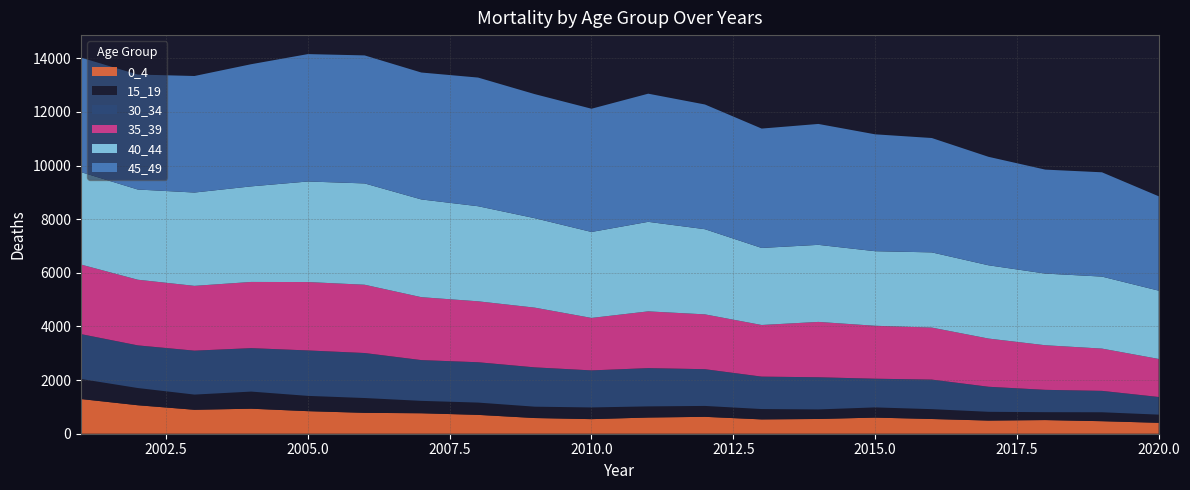

Reading left to right, list all the values displayed in this chart.

0_4: 2001=1293	2002=1062	2003=893	2004=933	2005=841	2006=779	2007=763	2008=703	2009=585	2010=544	2011=604	2012=630	2013=534	2014=550	2015=601	2016=549	2017=491	2018=509	2019=467	2020=407
15_19: 2001=748	2002=642	2003=566	2004=638	2005=570	2006=552	2007=462	2008=458	2009=423	2010=436	2011=415	2012=406	2013=386	2014=356	2015=380	2016=367	2017=326	2018=294	2019=333	2020=305
30_34: 2001=1673	2002=1590	2003=1638	2004=1620	2005=1694	2006=1678	2007=1520	2008=1504	2009=1466	2010=1381	2011=1427	2012=1370	2013=1209	2014=1199	2015=1070	2016=1102	2017=934	2018=833	2019=798	2020=658
35_39: 2001=2593	2002=2448	2003=2416	2004=2468	2005=2550	2006=2546	2007=2346	2008=2272	2009=2227	2010=1956	2011=2116	2012=2044	2013=1925	2014=2064	2015=1974	2016=1939	2017=1797	2018=1663	2019=1576	2020=1418
40_44: 2001=3446	2002=3363	2003=3479	2004=3563	2005=3749	2006=3777	2007=3644	2008=3545	2009=3335	2010=3205	2011=3338	2012=3175	2013=2872	2014=2873	2015=2780	2016=2804	2017=2732	2018=2672	2019=2684	2020=2546
45_49: 2001=4269	2002=4287	2003=4345	2004=4555	2005=4750	2006=4773	2007=4732	2008=4797	2009=4625	2010=4595	2011=4778	2012=4650	2013=4451	2014=4508	2015=4358	2016=4264	2017=4044	2018=3876	2019=3889	2020=3519